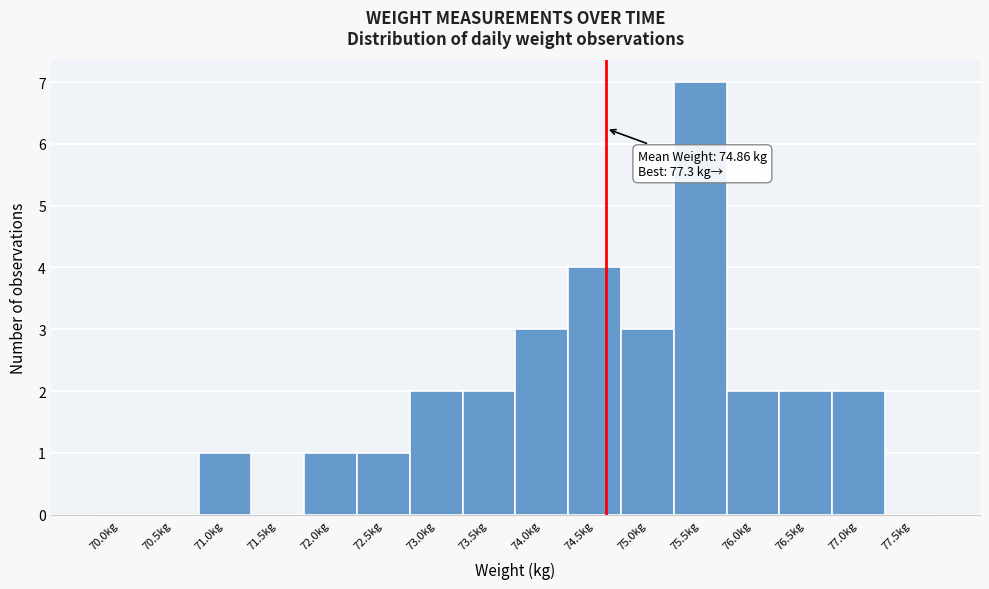

Reading right to left, extract all data points from this chart.

77.5kg=0	77.0kg=2	76.5kg=2	76.0kg=2	75.5kg=7	75.0kg=3	74.5kg=4	74.0kg=3	73.5kg=2	73.0kg=2	72.5kg=1	72.0kg=1	71.5kg=0	71.0kg=1	70.5kg=0	70.0kg=0